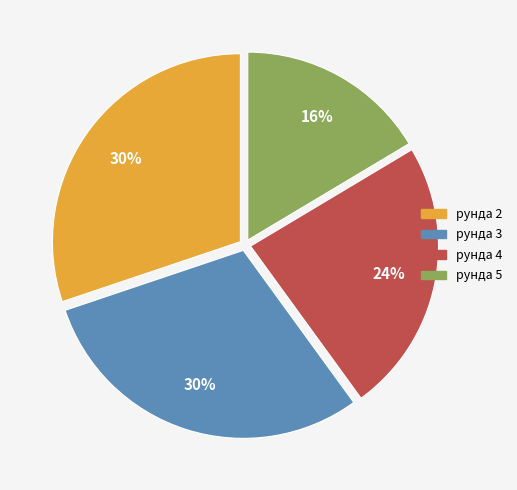

To the nearest percent, what is the difference between the largest and smallest slice percentages?

14%